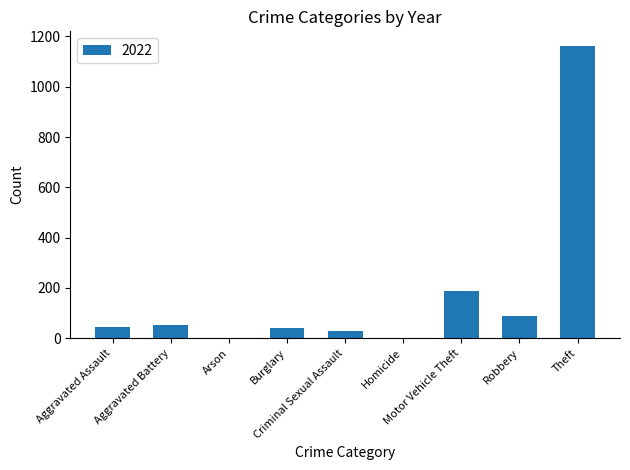

What is the greatest value displayed?

1162